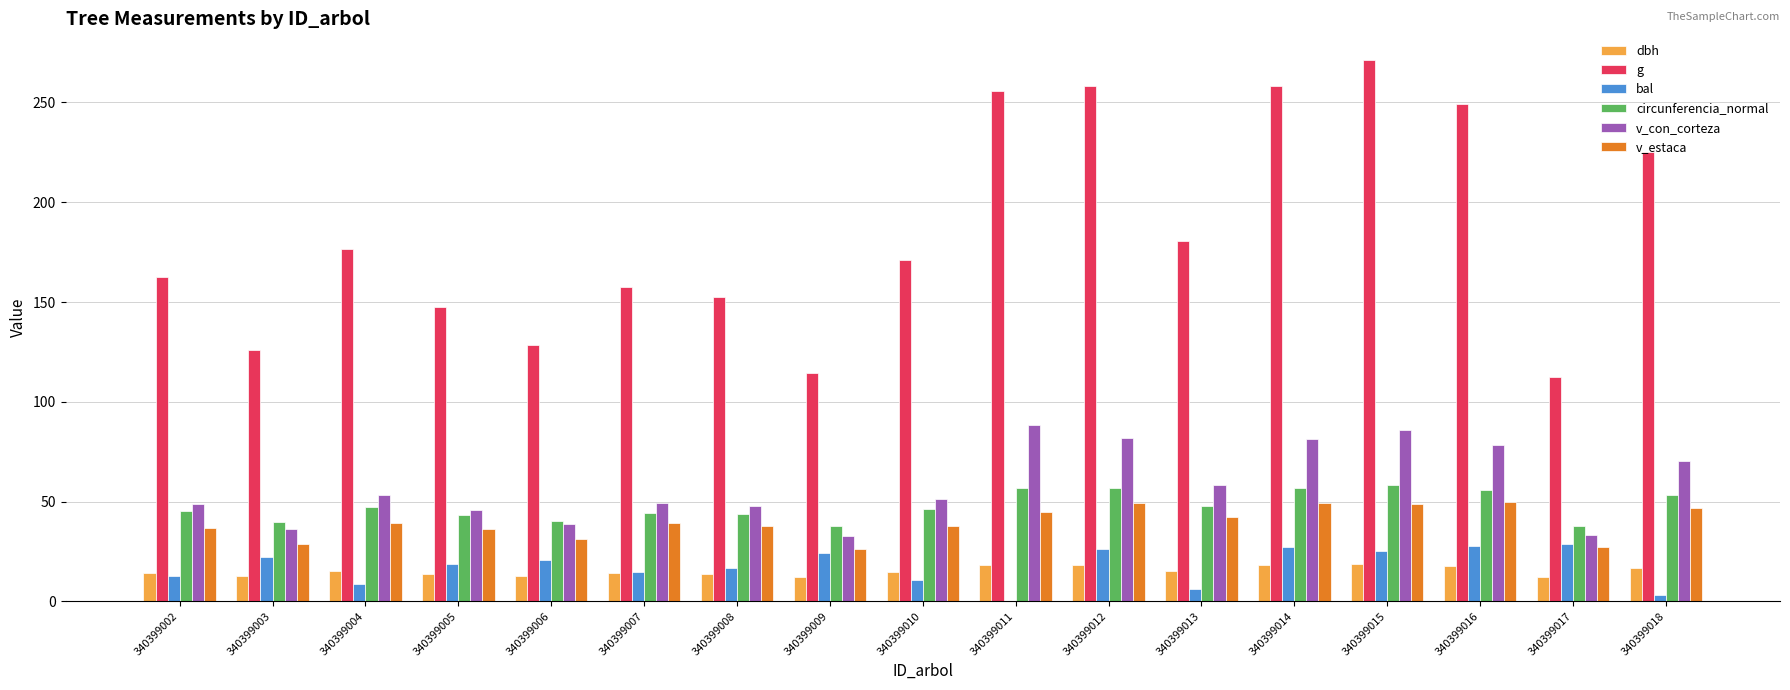

Are the bars horizontal?

No